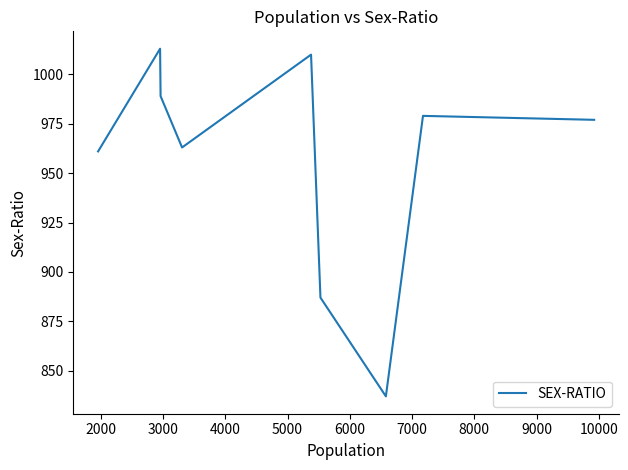

What is the greatest value displayed?

1013